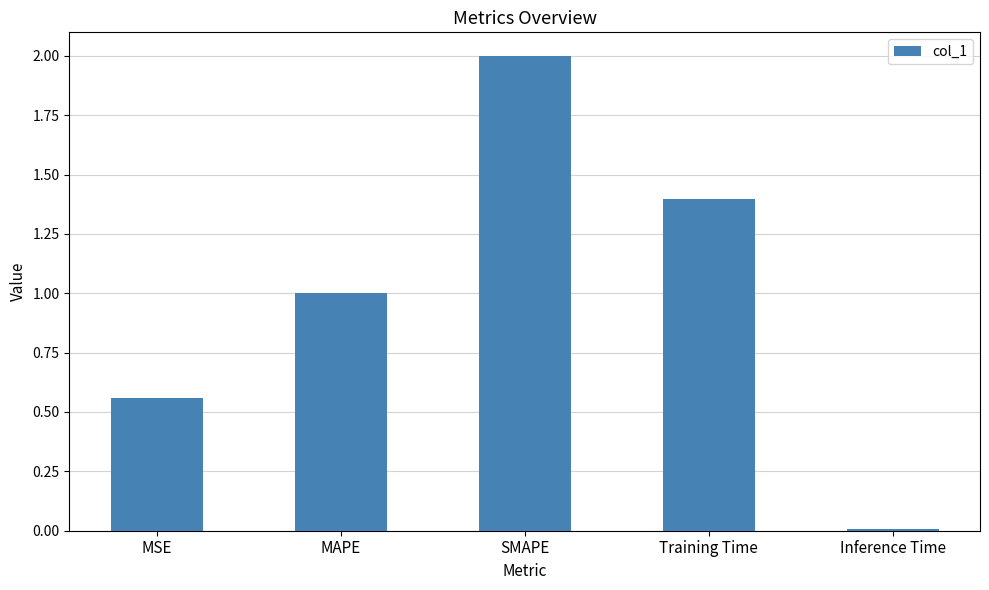

The chart shows a value of 1.6 at MAPE. True or false?

False